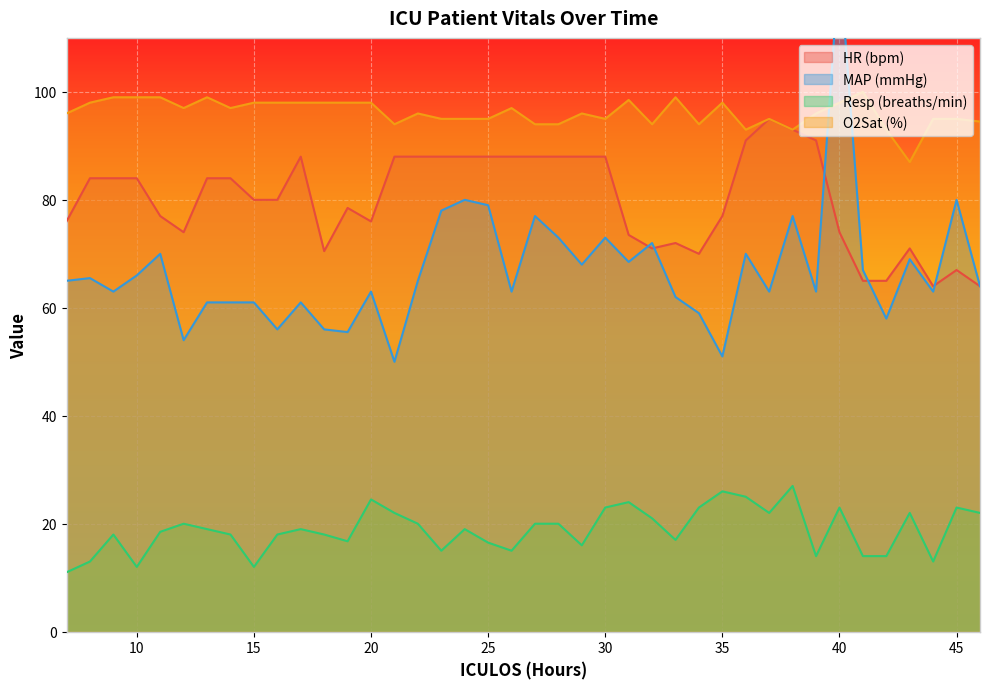

Which label corresponds to the smallest value in the chart?

7